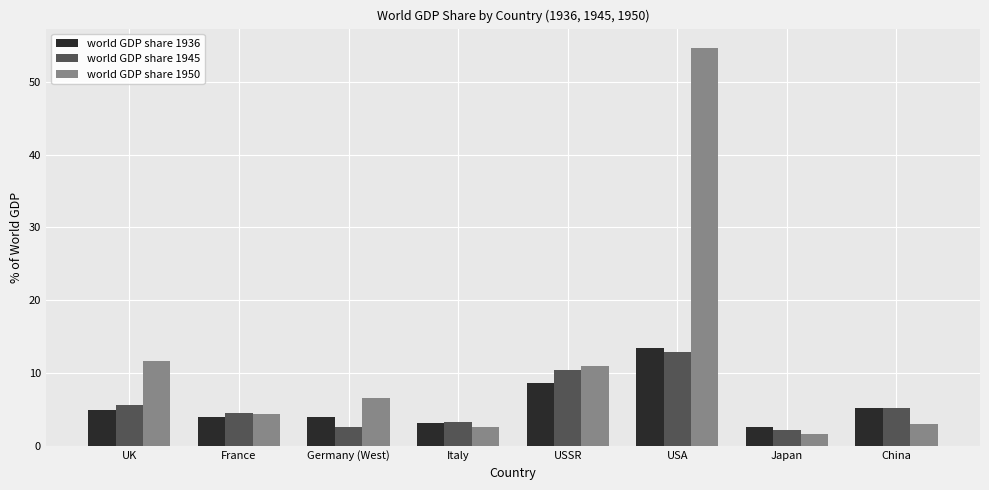

Which series has the largest range (max minus min)?

world GDP share 1950